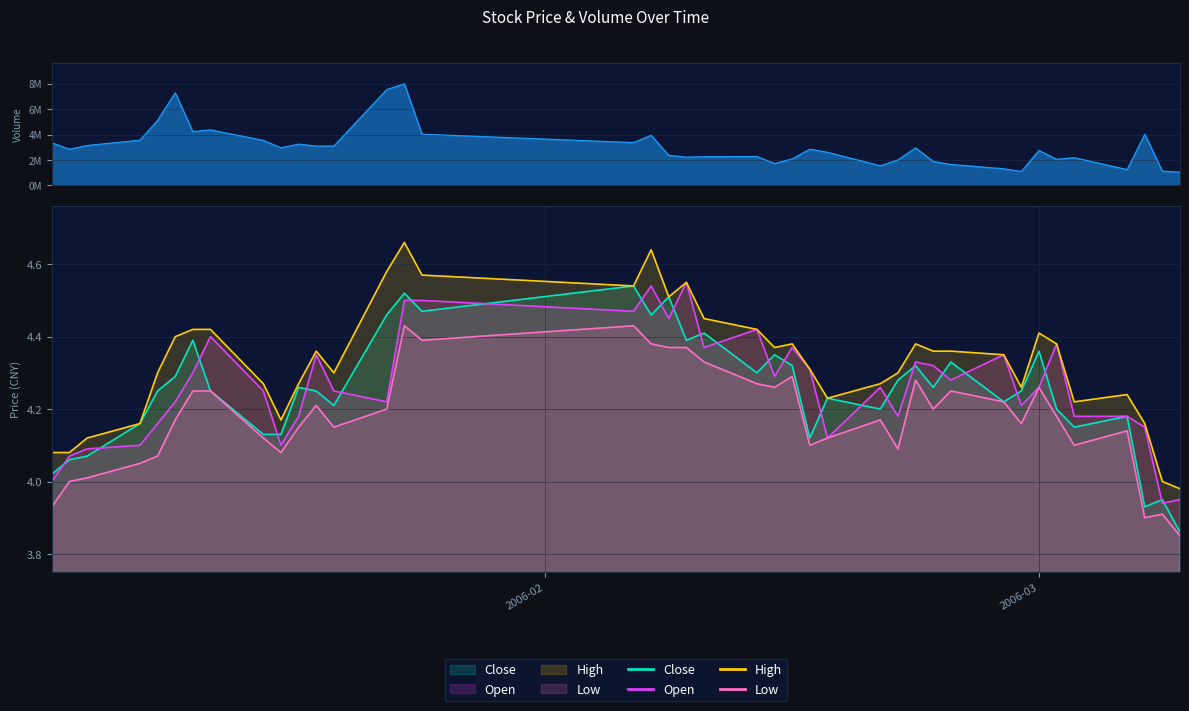

Reading left to right, list all the values displayed in this chart.

volume: 3349809.0	2843174.0	3136977.0	3557185.0	5117986.0	7289125.0	4232967.0	4367223.0	3537570.0	2961486.0	3243505.0	3095163.0	3096994.0	7546075.0	8004706.0	4030747.0	3365978.0	3945101.0	2361465.0	2218711.0	2255621.0	2265183.0	1718596.0	2087046.0	2848898.0	2600240.0	1543030.0	2002865.0	2952653.0	1879220.0	1643980.0	1303100.0	1094975.0	2744671.0	2049540.0	2178100.0	1240835.0	4029682.0	1118749.0	1033023.0
open: 4.0	4.1	4.1	4.1	4.2	4.2	4.3	4.4	4.2	4.1	4.2	4.3	4.2	4.2	4.5	4.5	4.5	4.5	4.5	4.5	4.4	4.4	4.3	4.4	4.3	4.1	4.3	4.2	4.3	4.3	4.3	4.3	4.2	4.3	4.4	4.2	4.2	4.2	3.9	4.0
close: 4.0	4.1	4.1	4.2	4.2	4.3	4.4	4.2	4.1	4.1	4.3	4.2	4.2	4.5	4.5	4.5	4.5	4.5	4.5	4.4	4.4	4.3	4.3	4.3	4.1	4.2	4.2	4.3	4.3	4.3	4.3	4.2	4.2	4.4	4.2	4.2	4.2	3.9	4.0	3.9
high: 4.1	4.1	4.1	4.2	4.3	4.4	4.4	4.4	4.3	4.2	4.3	4.4	4.3	4.6	4.7	4.6	4.5	4.6	4.5	4.5	4.5	4.4	4.4	4.4	4.3	4.2	4.3	4.3	4.4	4.4	4.4	4.3	4.3	4.4	4.4	4.2	4.2	4.2	4.0	4.0
low: 3.9	4.0	4.0	4.0	4.1	4.2	4.2	4.2	4.1	4.1	4.2	4.2	4.2	4.2	4.4	4.4	4.4	4.4	4.4	4.4	4.3	4.3	4.3	4.3	4.1	4.1	4.2	4.1	4.3	4.2	4.2	4.2	4.2	4.3	4.2	4.1	4.1	3.9	3.9	3.9